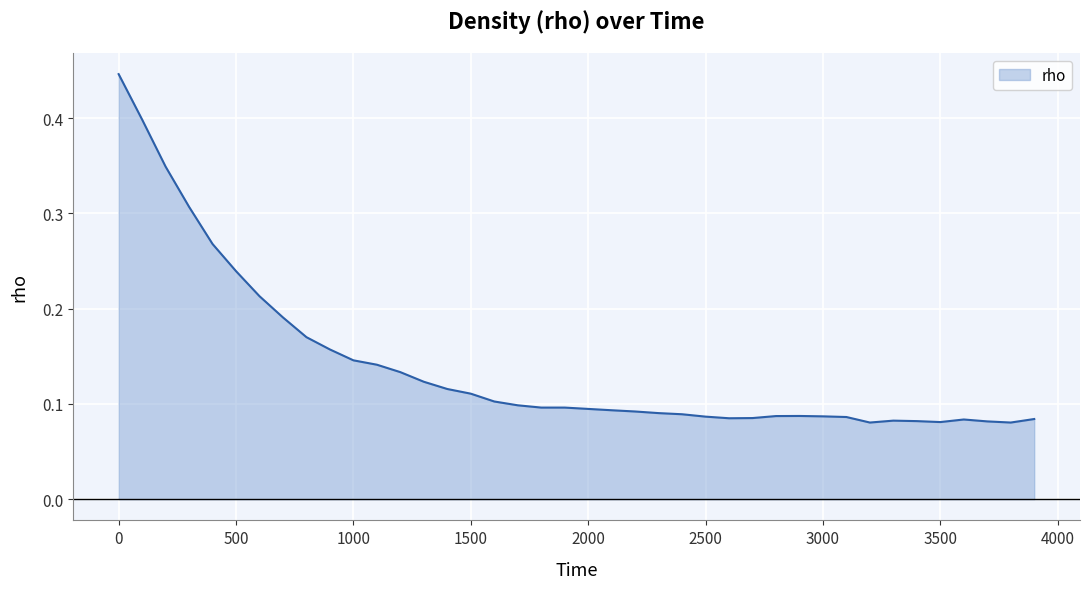

How many lines are shown in the chart?

1